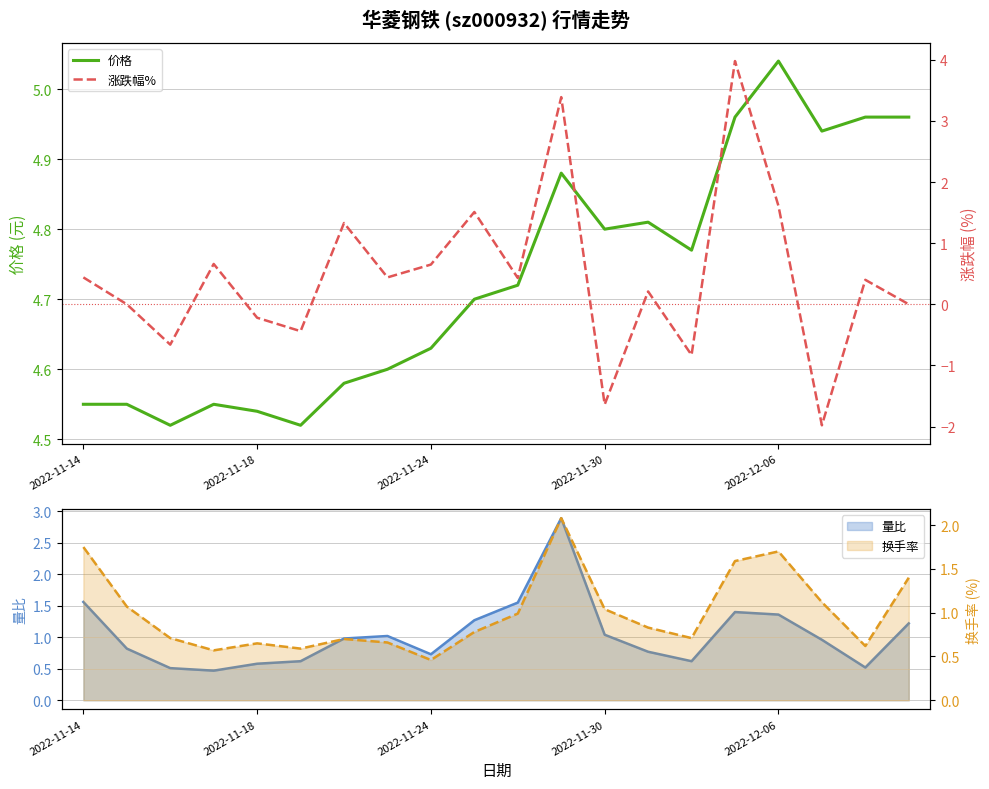

At 13, list the series in order from largest to smallest.

价格, 涨跌幅%